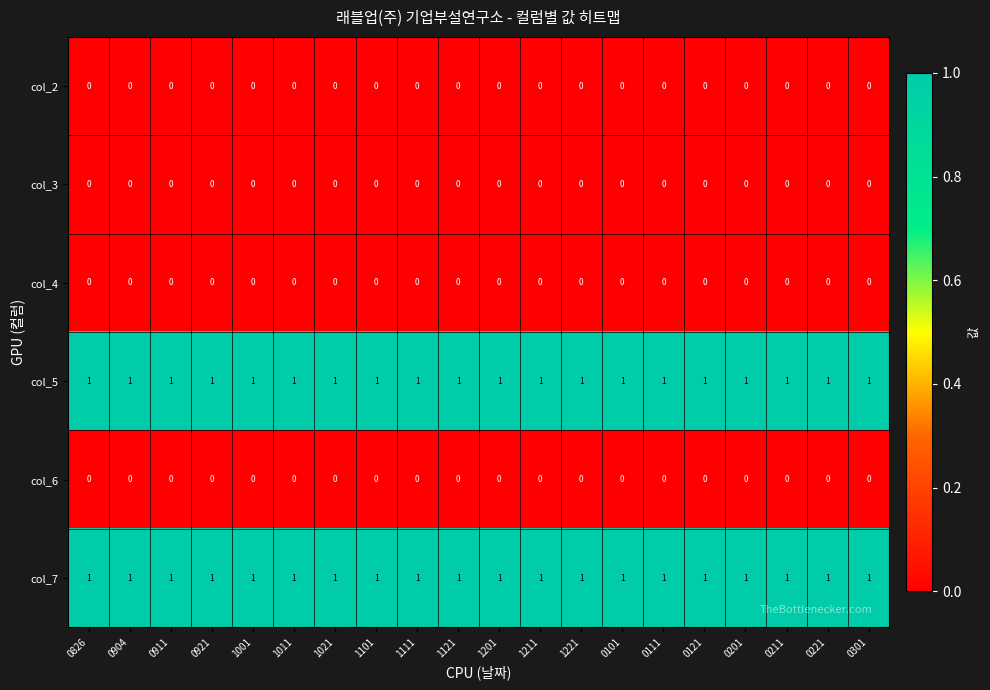

What is the maximum value shown in the chart?

1